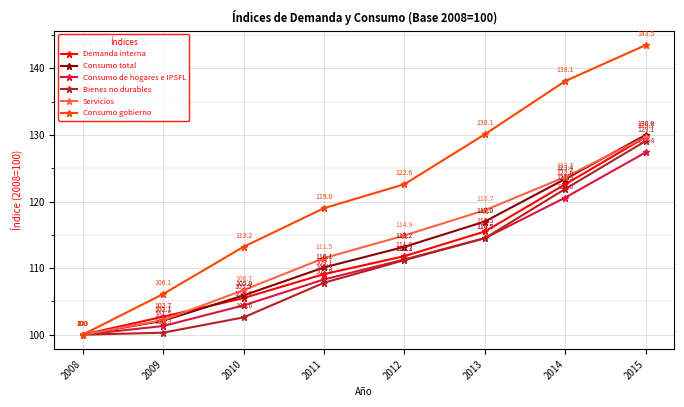

What is the difference between the second highest and second lowest values in the Bienes no durables series?

21.6